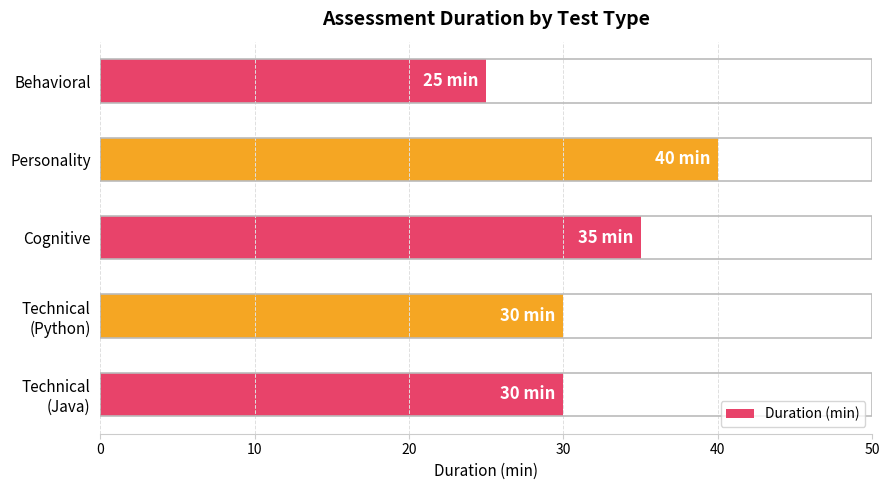

How many values are between 30 and 35?

3